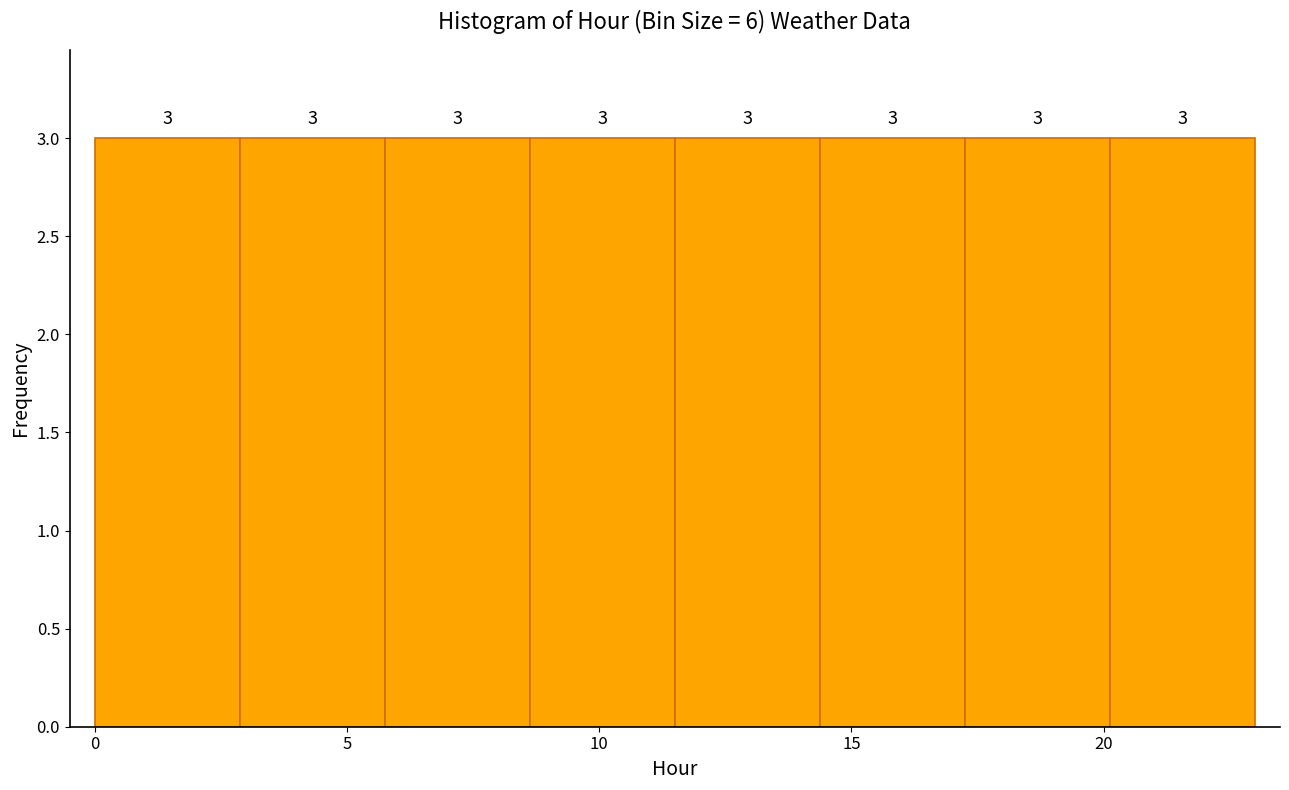

Reading left to right, transcribe this chart: for each bar, give the range it covers on the x-axis and its height. The bar edges are not printed on the chart, so give them approximately, as read against the axis.

0.0 to 3.0: 3
3.0 to 6.0: 3
6.0 to 8.5: 3
8.5 to 11.5: 3
11.5 to 14.5: 3
14.5 to 17.5: 3
17.5 to 20.0: 3
20.0 to 23.0: 3